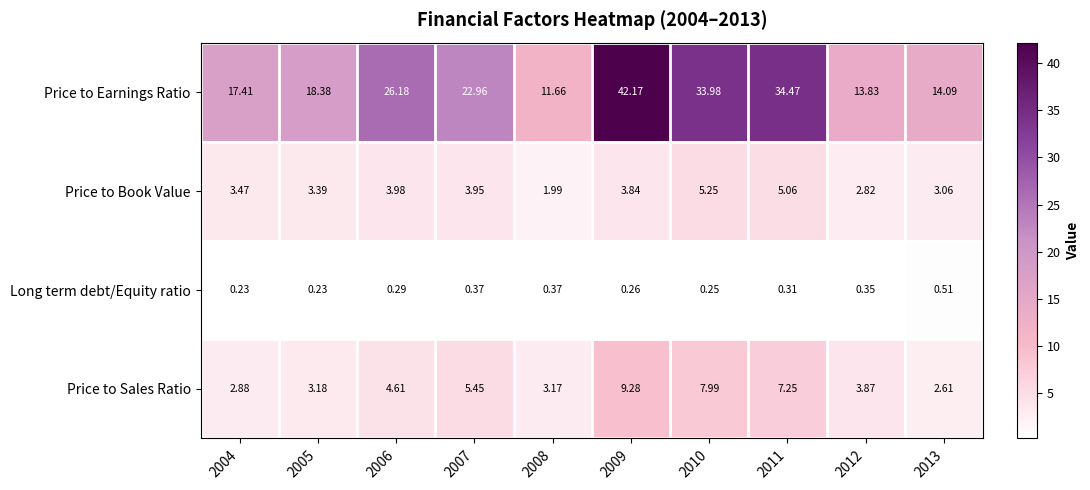

List the series in order of their peak value, highest first.

Price to Earnings Ratio, Price to Sales Ratio, Price to Book Value, Long term debt/Equity ratio